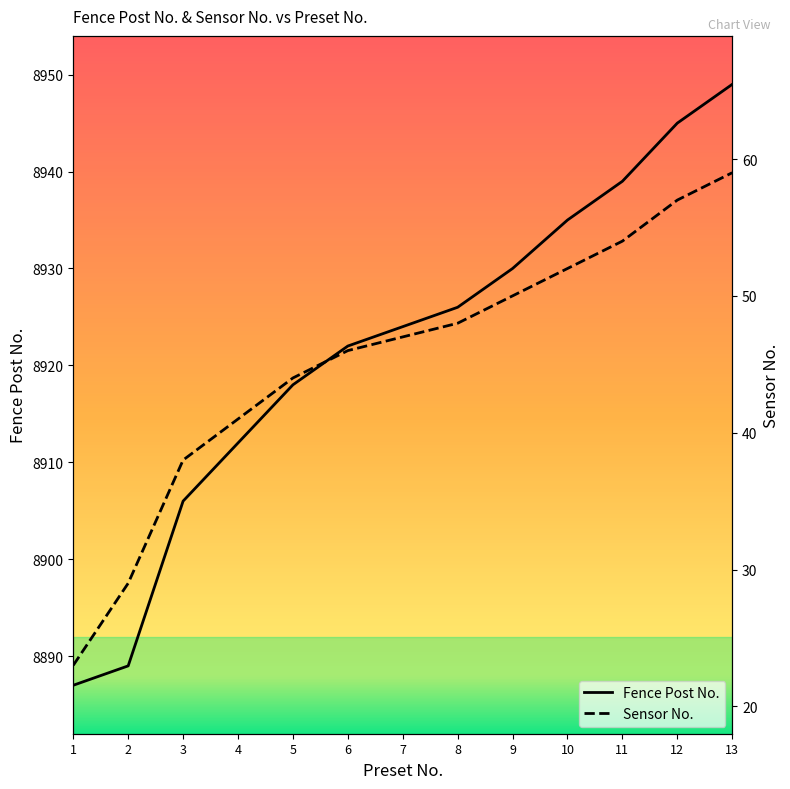

What is the difference between the maximum and minimum values in the Sensor No. series?

36